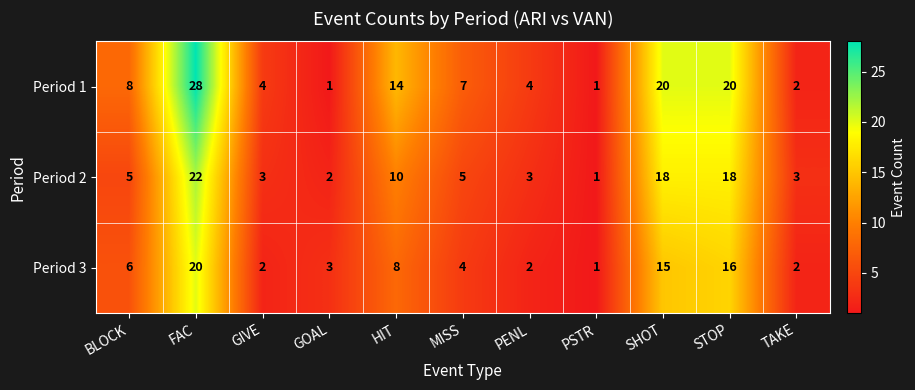

Which series has the widest spread of values?

Period 1